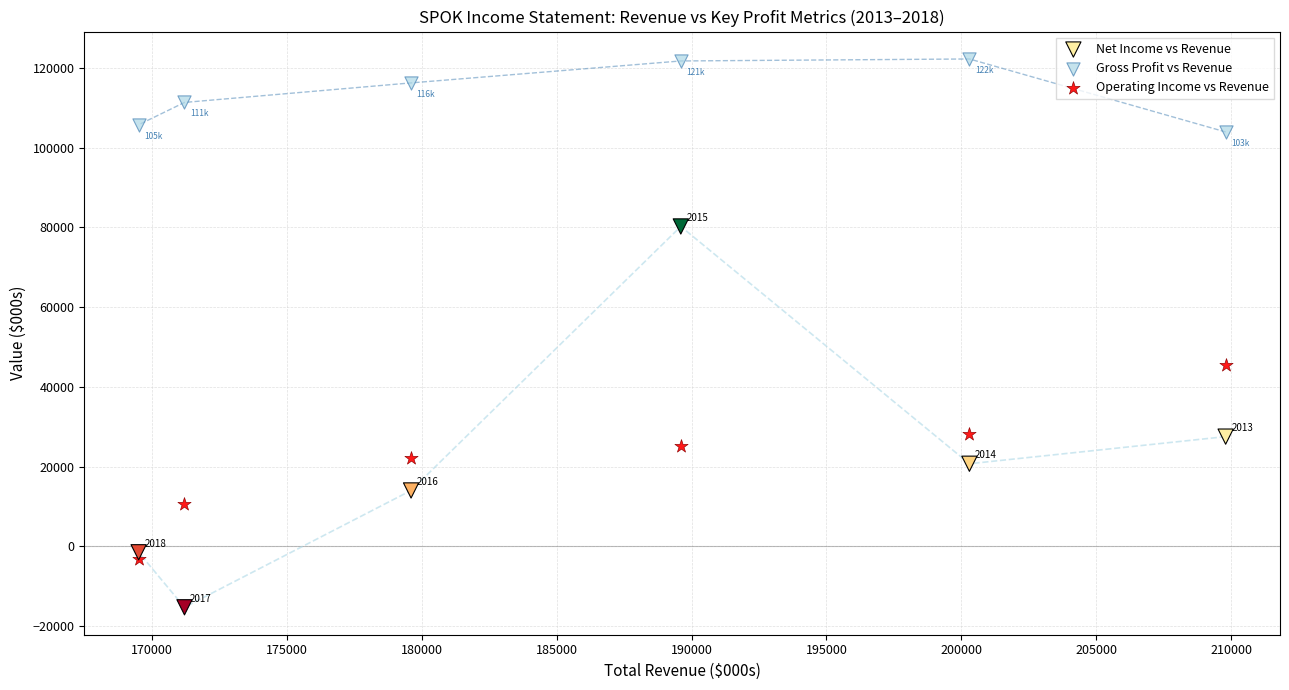

Across all data points, what is the range of Y values (max minus min)?

137500